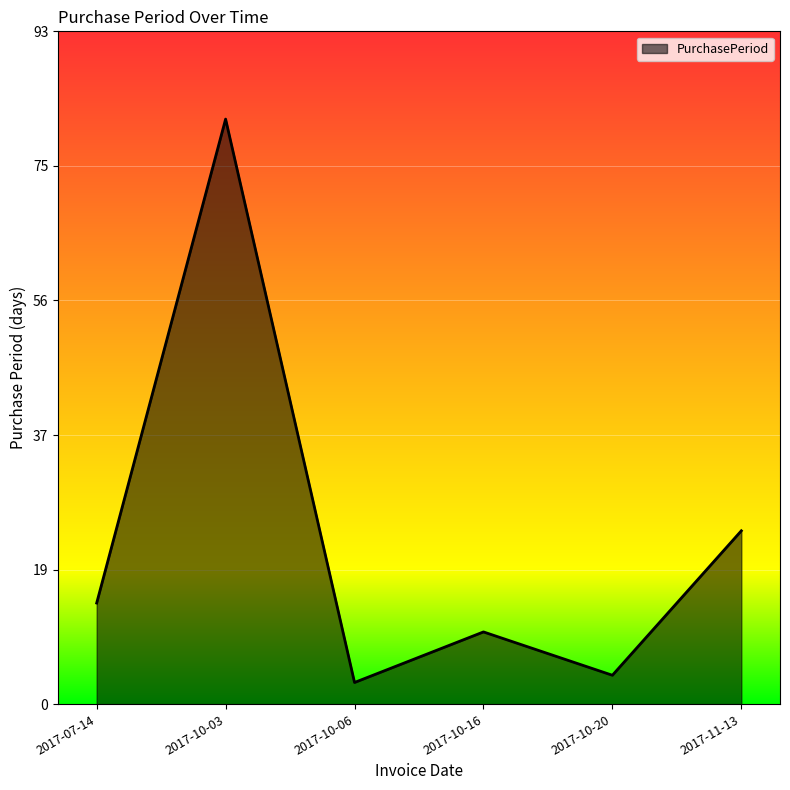

What is the approximate value at 2017-10-16, to the nearest 5?

10